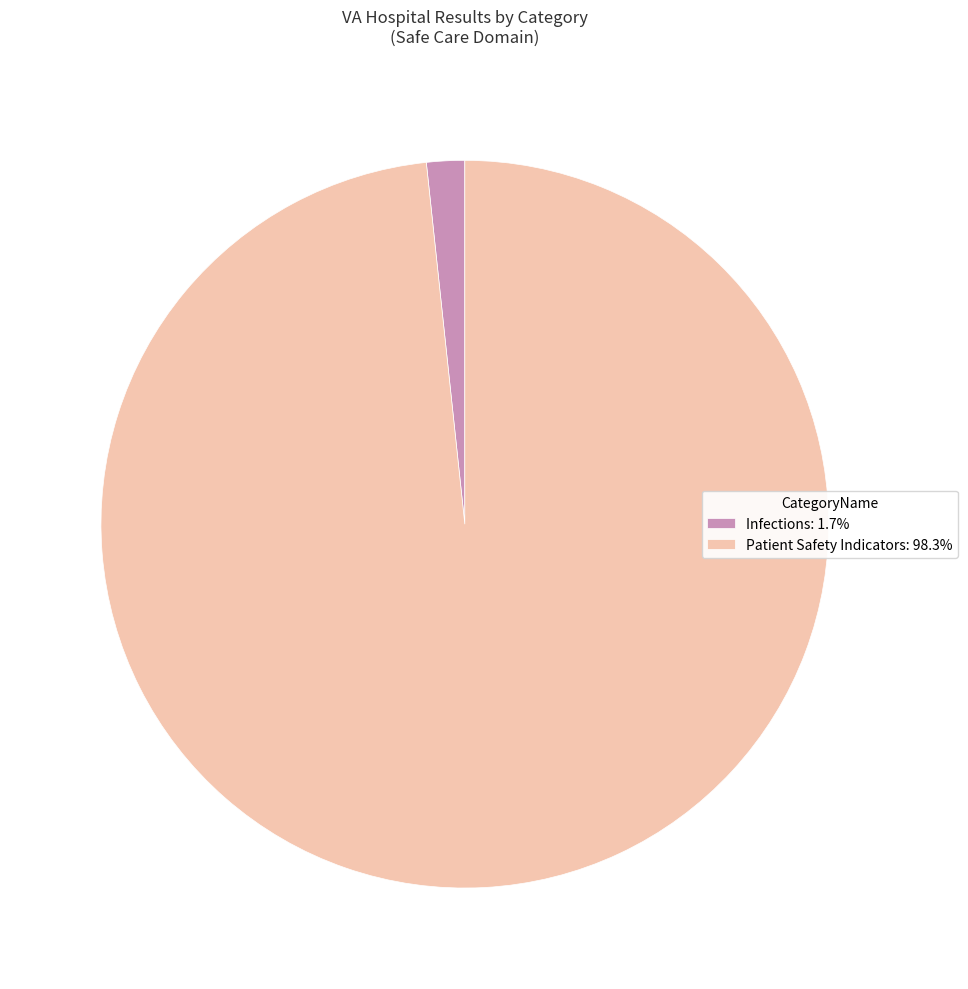

Count the number of slices in the pie.

2